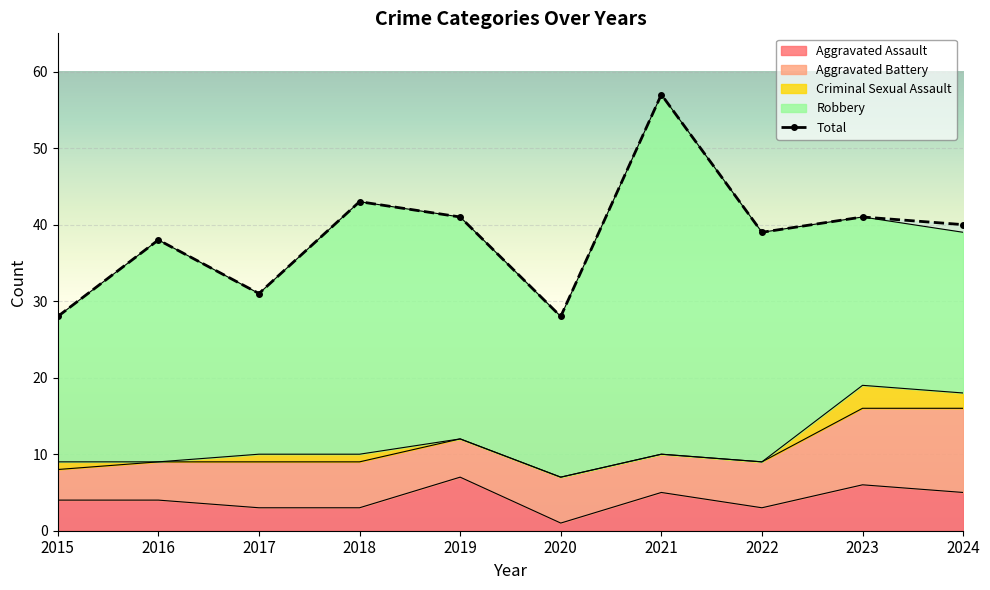

What is the value of the Aggravated Battery point at the 7th from the left?

5